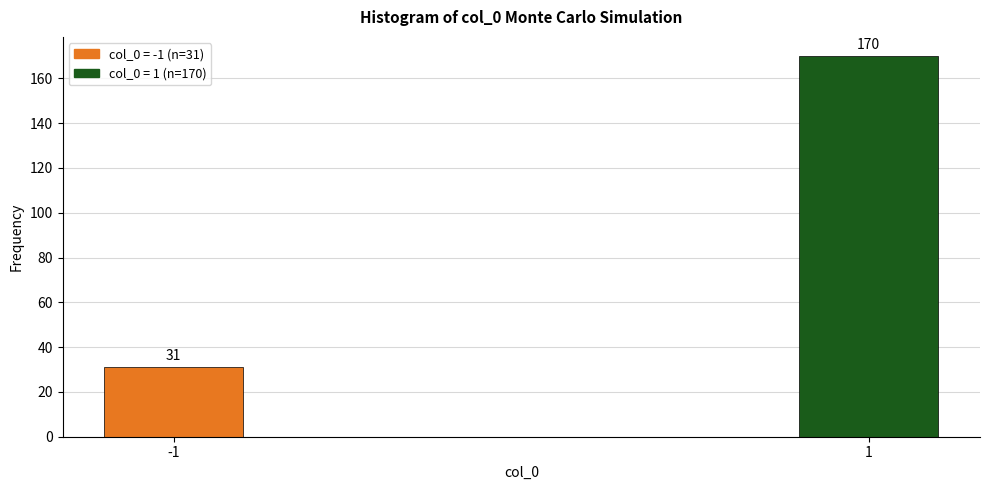

Reading left to right, transcribe all the data shown in this chart.

31	170